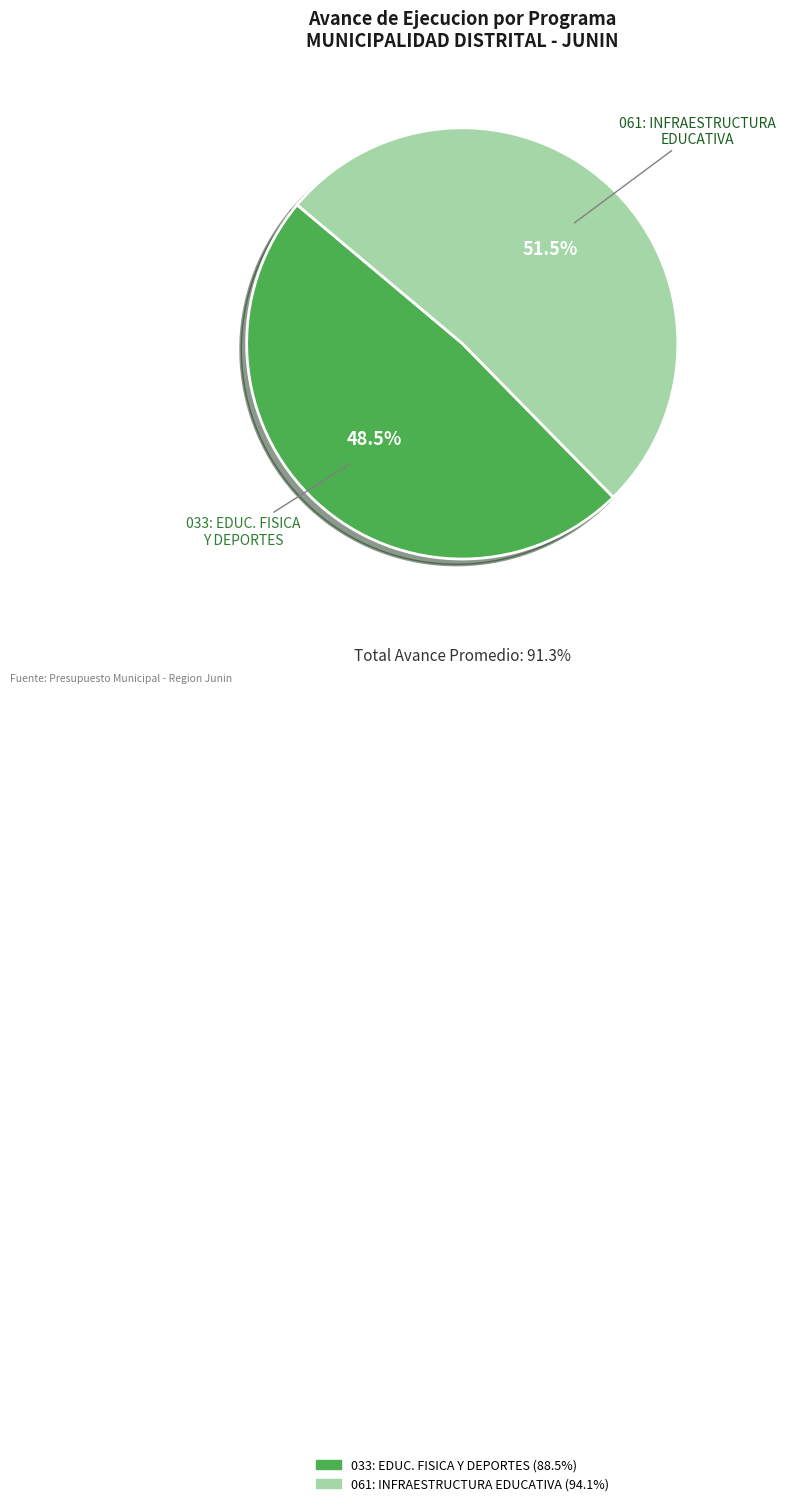

What is the largest slice in the pie chart?

061: INFRAESTRUCTURA EDUCATIVA